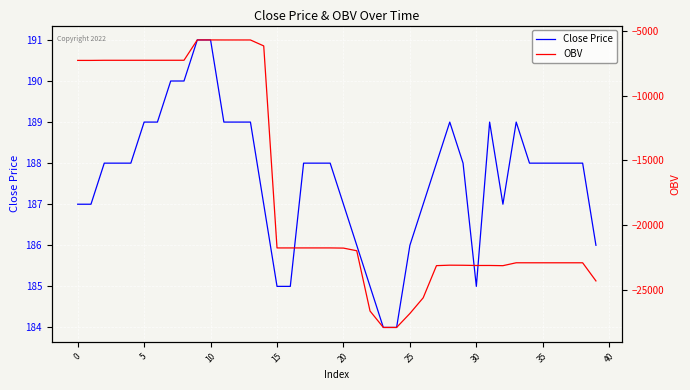

At which category does OBV reach its first local valley?

30